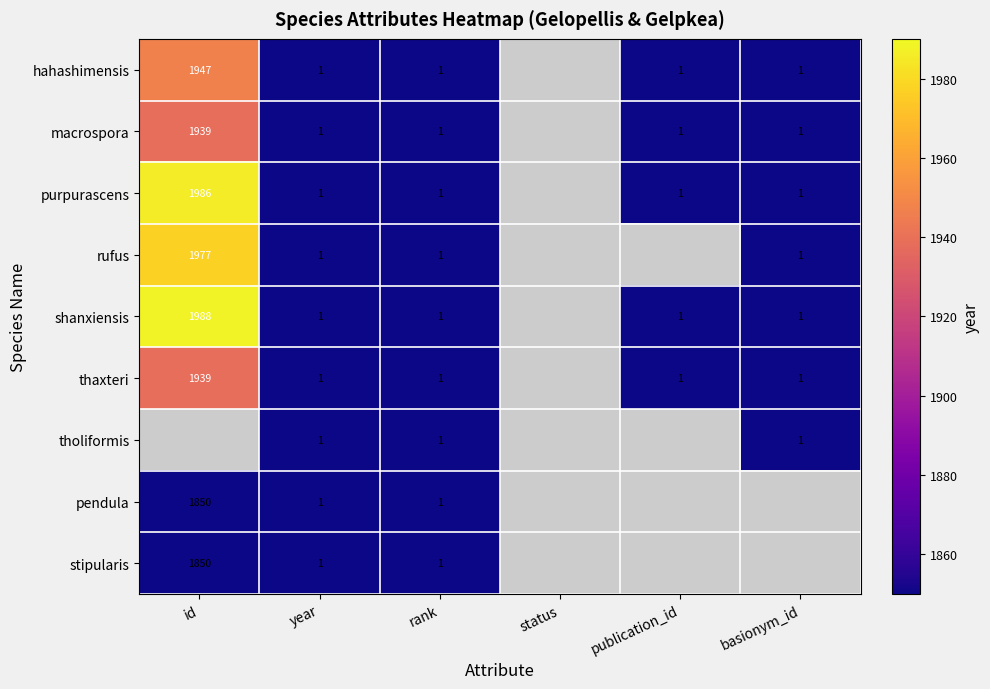

What is the sum of the purpurascens values at basionym_id and id?

1987